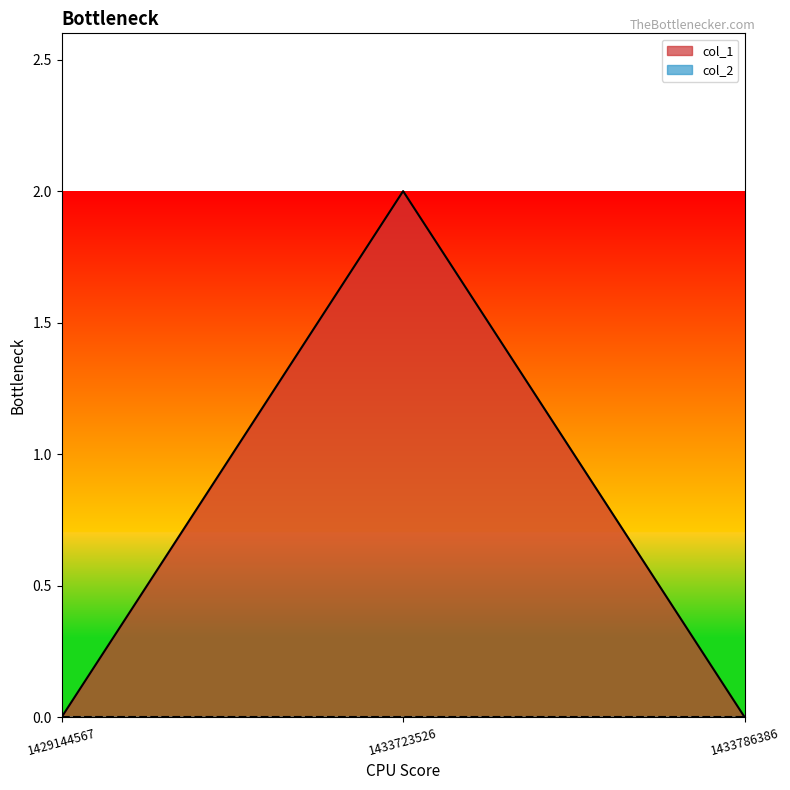

How many lines are shown in the chart?

2